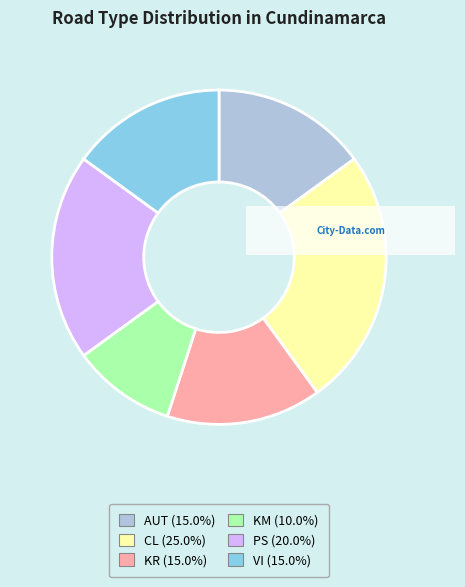

How many slices are in this pie chart?

6